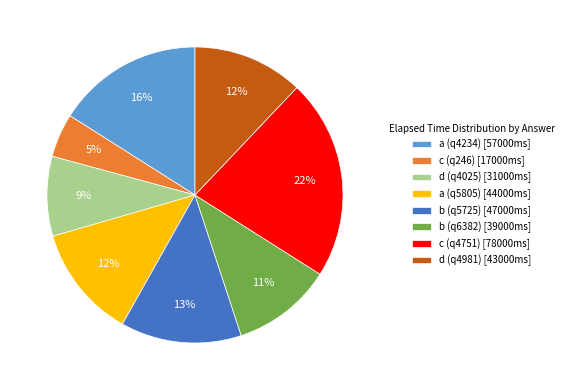

Which slice is the largest?

c (q4751)